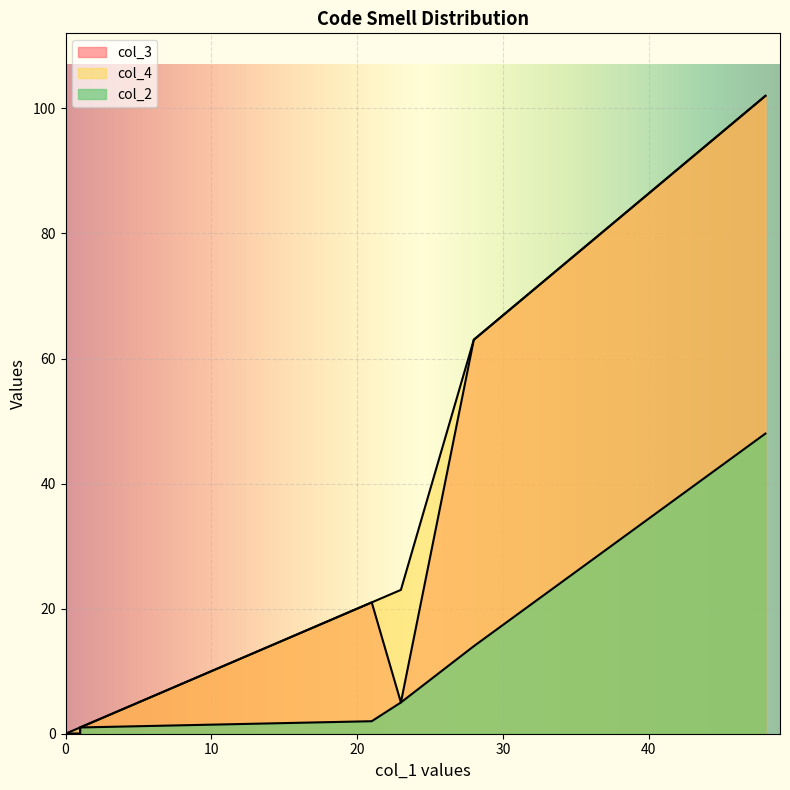

What is the greatest value displayed?

102